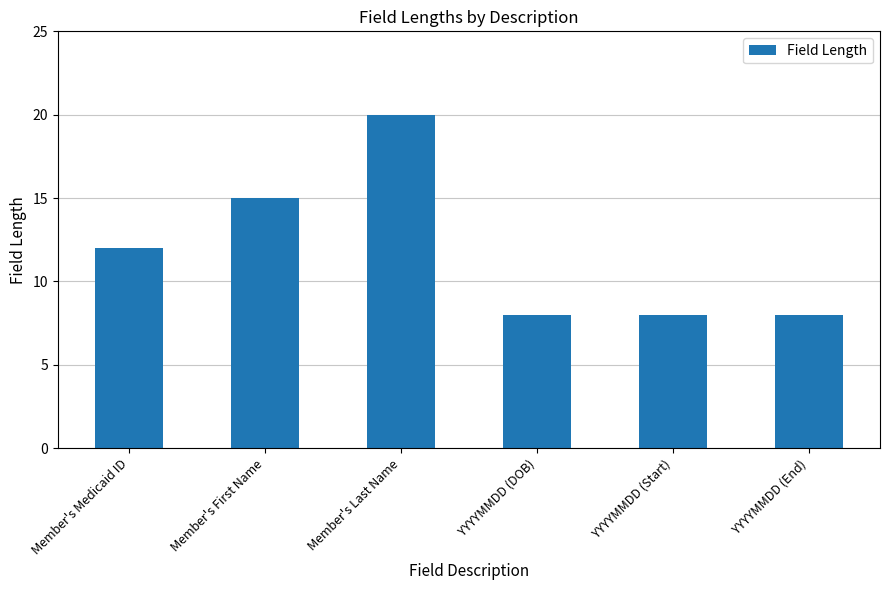

How many distinct data groups are displayed?

1